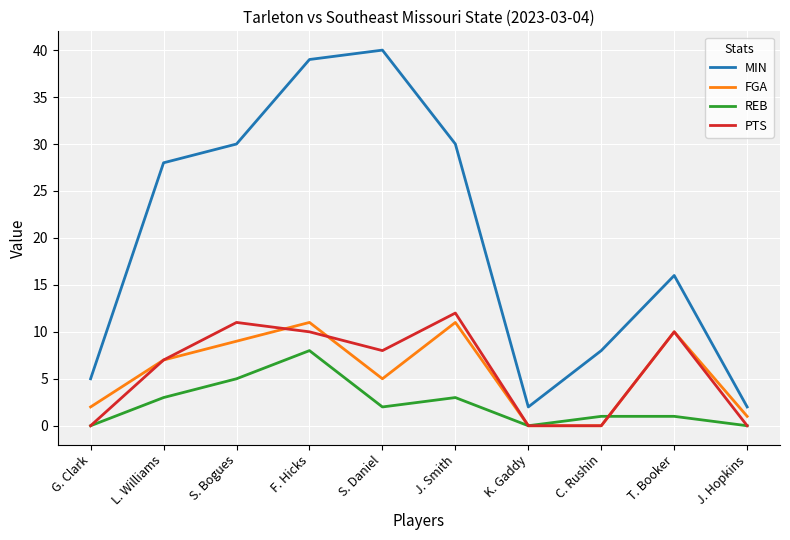

Reading left to right, what are all the values shown in this chart?

MIN: 5	28	30	39	40	30	2	8	16	2
FGA: 2	7	9	11	5	11	0	0	10	1
REB: 0	3	5	8	2	3	0	1	1	0
PTS: 0	7	11	10	8	12	0	0	10	0